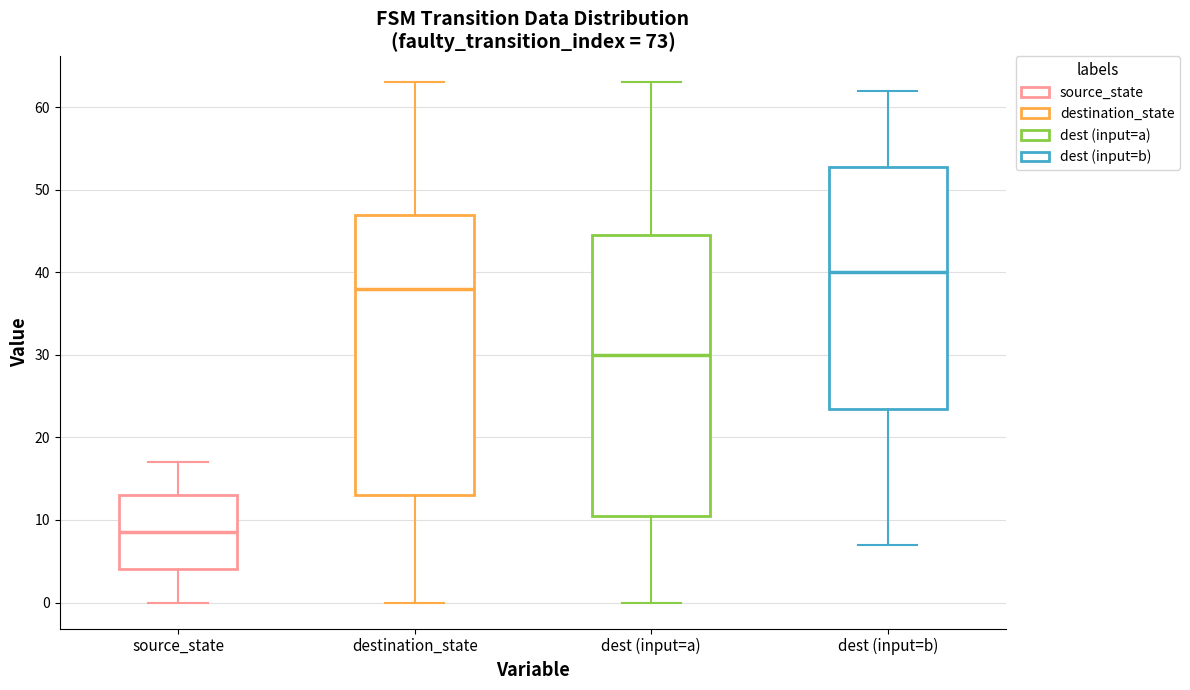

Reading left to right, read every box against the y-axis: the position of its median line, the range the box covers, and the ends of its whiskers. The values are not printed on the chart, so give them approximately, as read against the axis.

source_state: median 9, box 4 to 13, whiskers 0 to 17
destination_state: median 38, box 13 to 47, whiskers 0 to 63
dest (input=a): median 30, box 11 to 45, whiskers 0 to 63
dest (input=b): median 40, box 24 to 53, whiskers 7 to 62